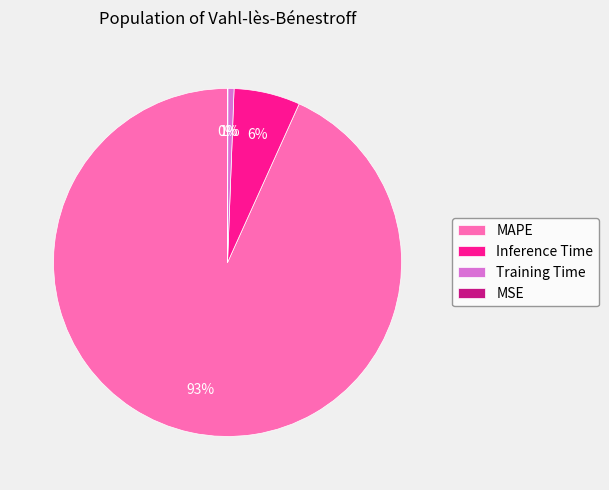

Which category has the biggest portion of the pie?

MAPE